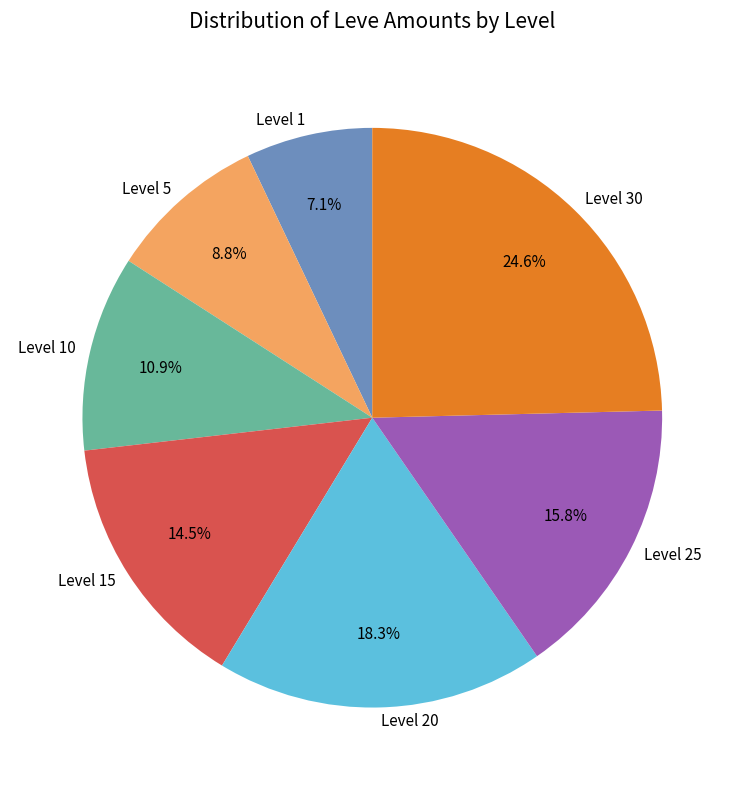

To the nearest percent, what is the average slice percentage?

14%